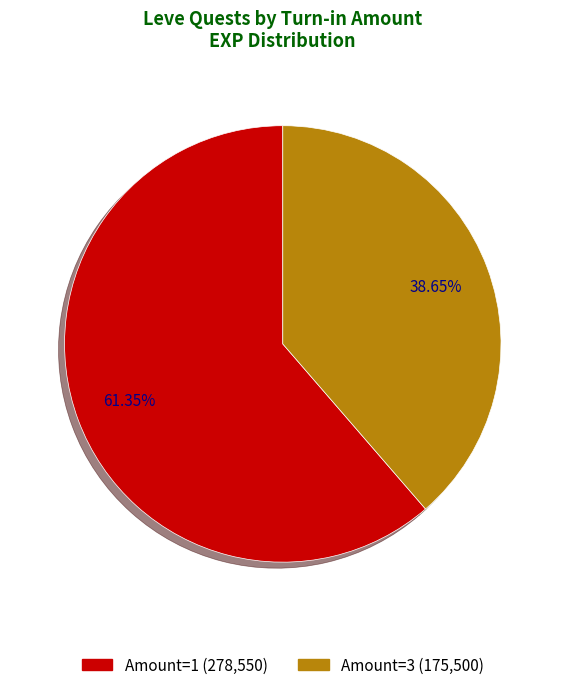

Is there any slice that represents more than half of the pie?

Yes